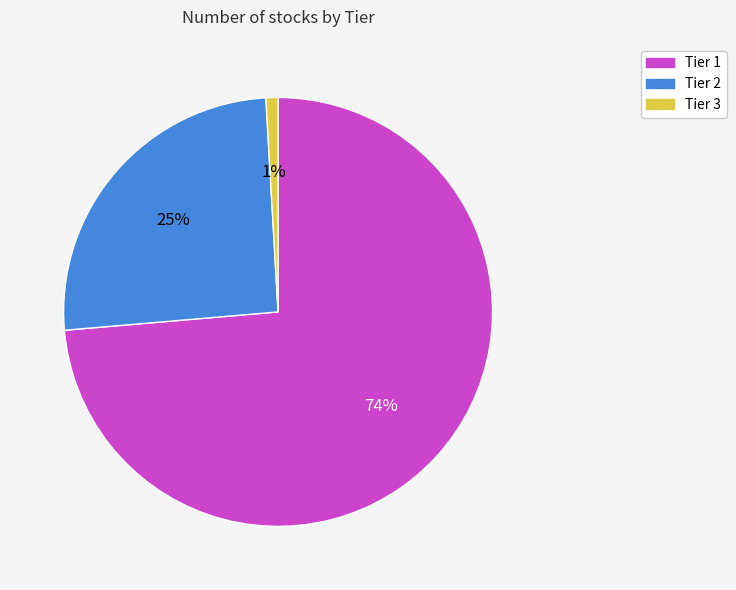

Combined, do Tier 2 and Tier 1 account for over 50%?

Yes